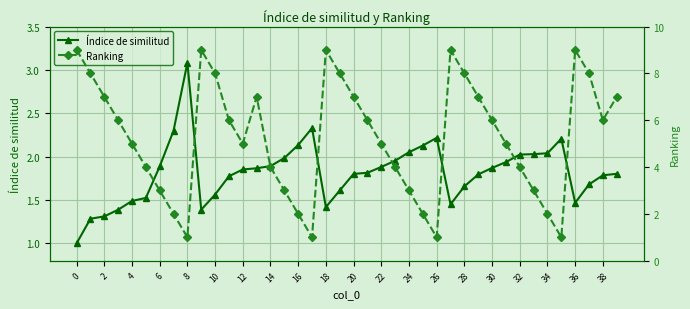

Which series has the largest total across all categories?

Ranking